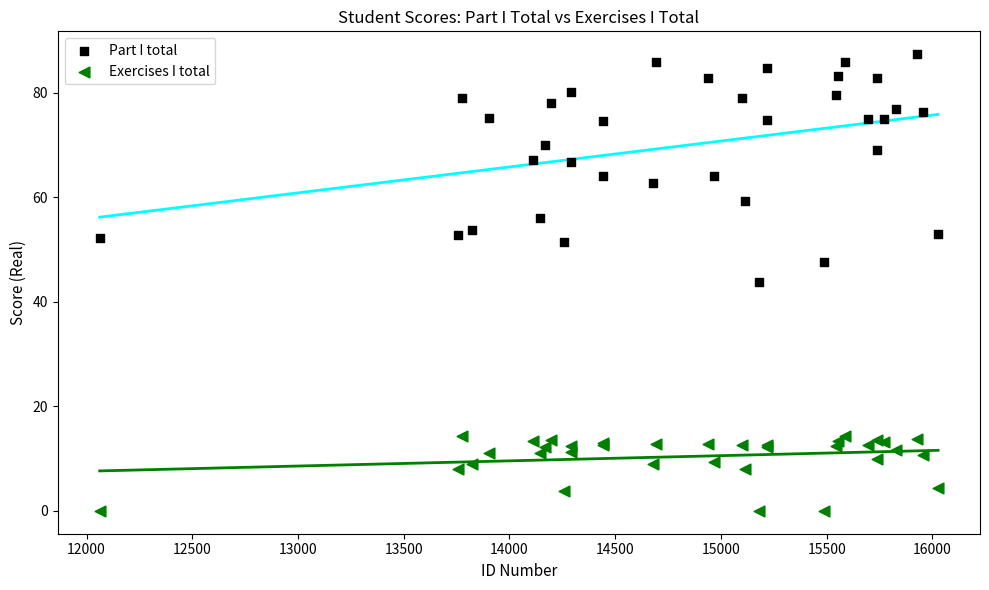

Which series has the largest Y range (max minus min)?

Part I total